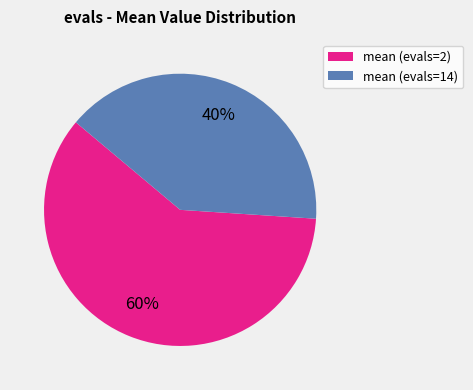

To the nearest percent, what is the combined percentage of mean (evals=14) and mean (evals=2)?

100%